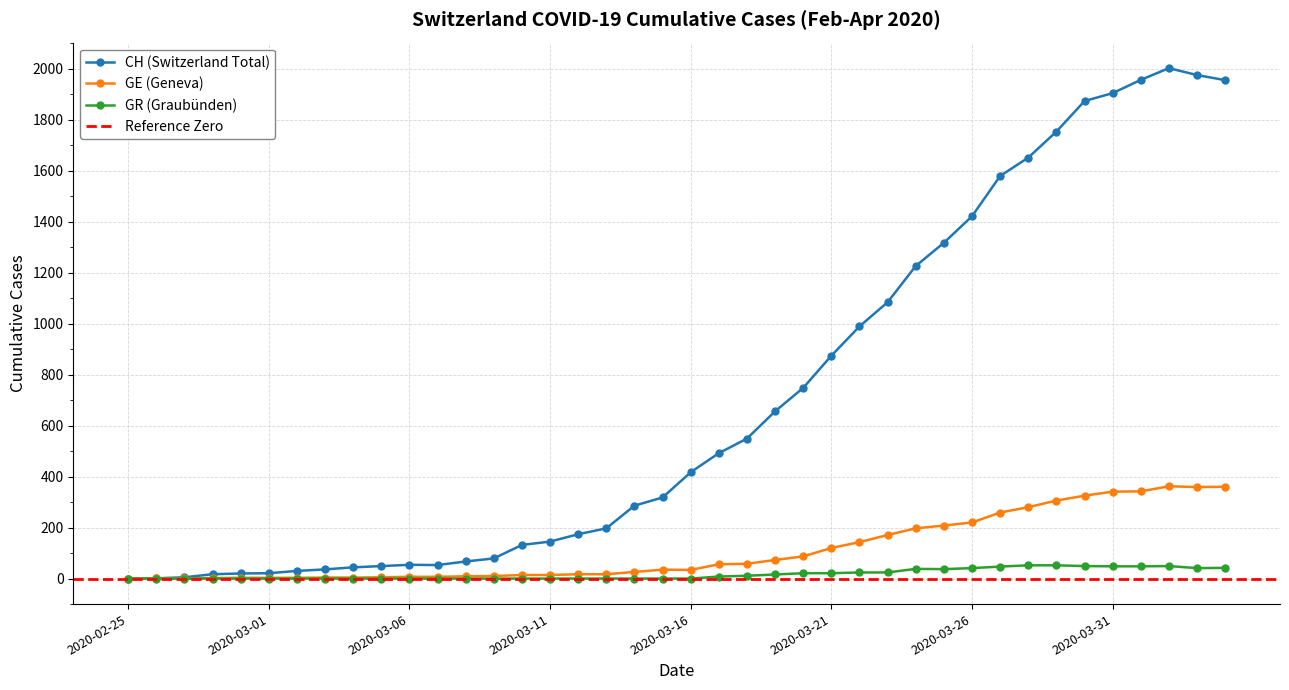

What is the label of the 21st point from the left?

2020-03-16